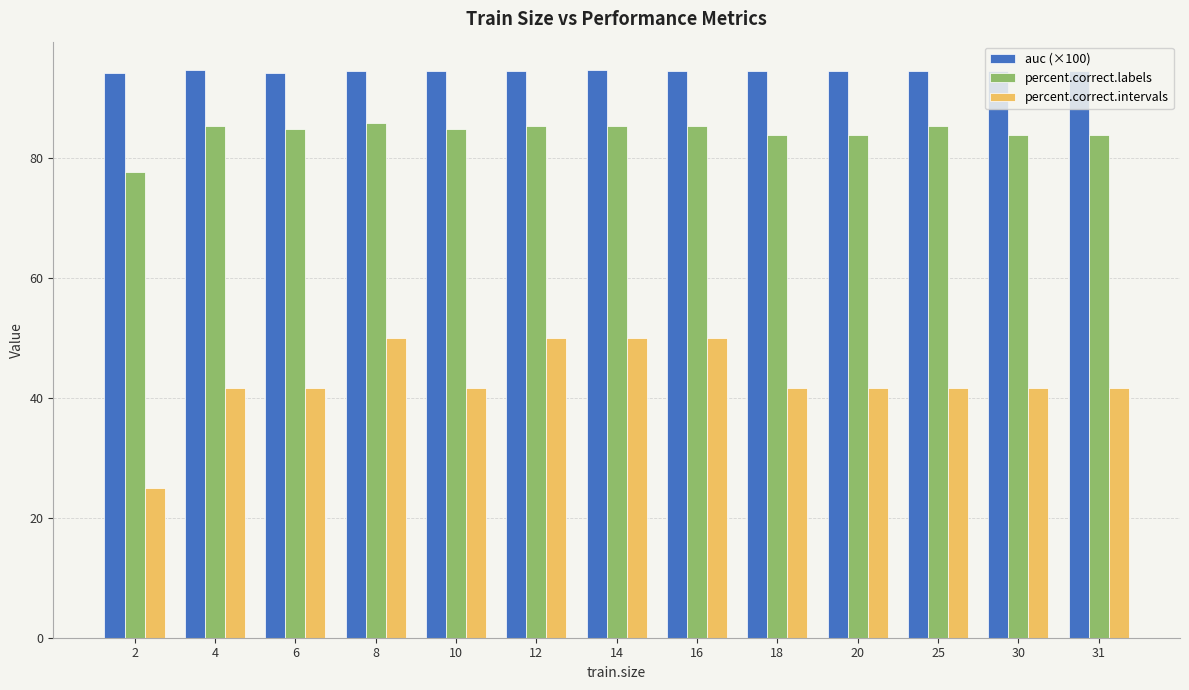

Which series has the largest total across all categories?

auc (×100)